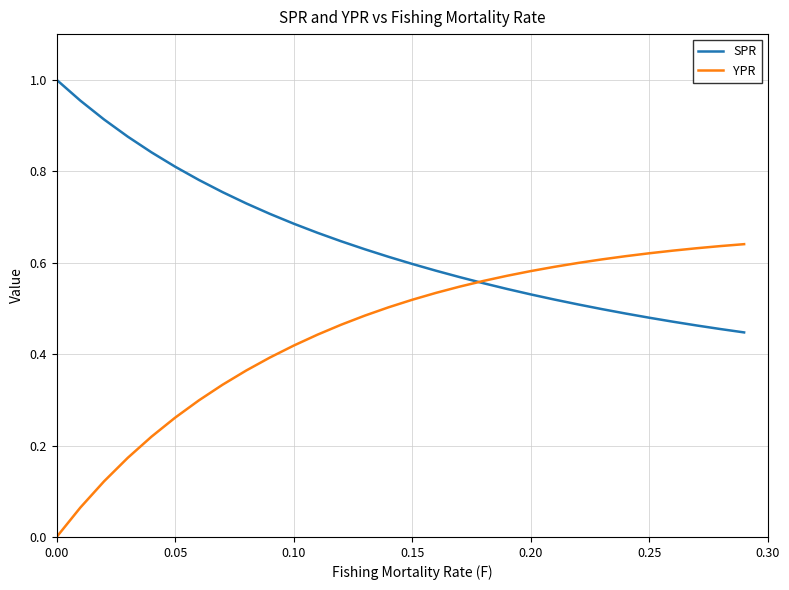

Does the chart have visible grid lines?

Yes